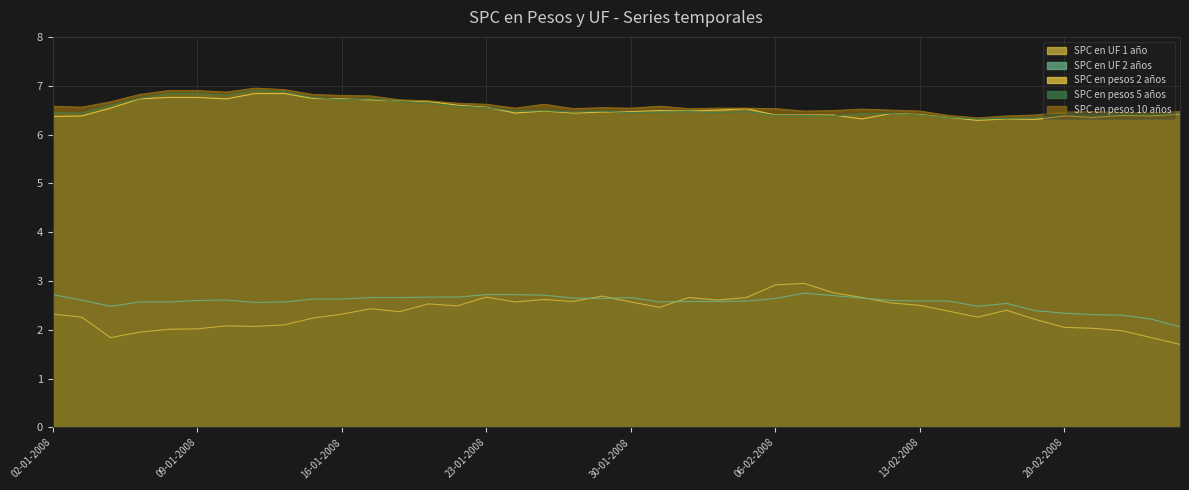

Which category has the highest value in the SPC en pesos 10 años series?

11-01-2008